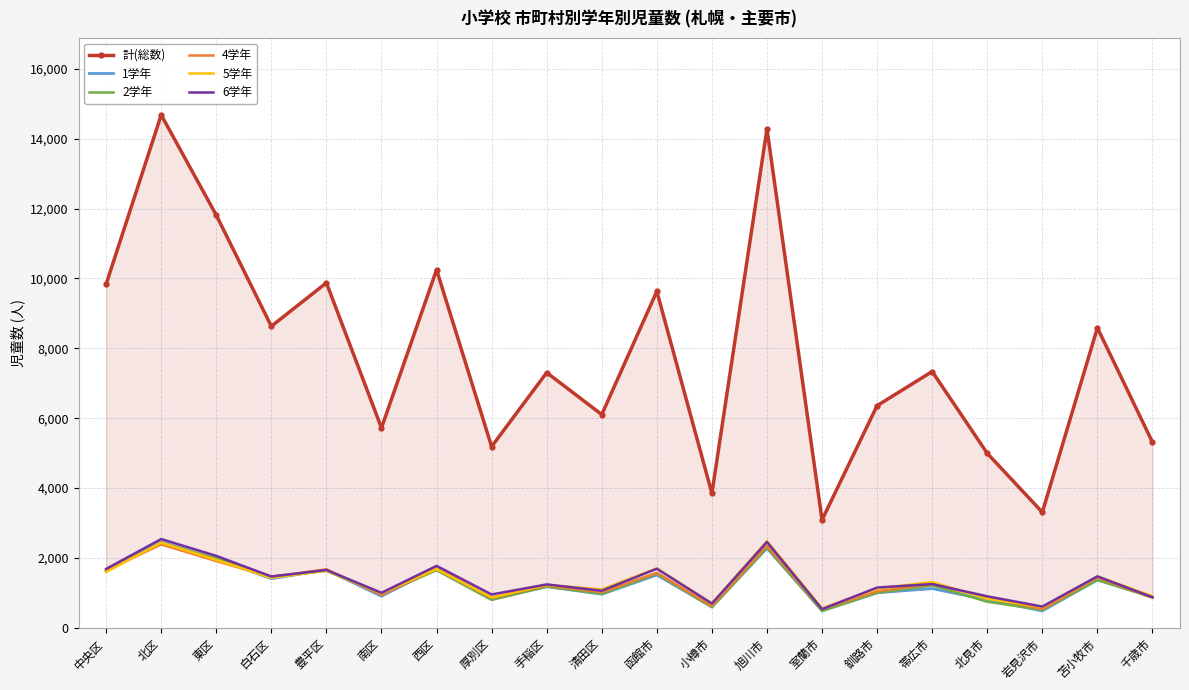

True or false: 1学年 has a value of 420 at 厚別区.

False